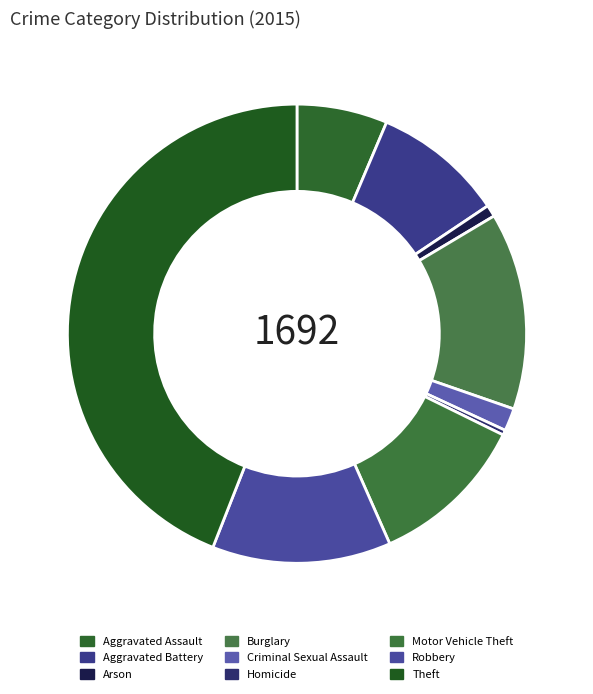

To the nearest percent, what is the average slice percentage?

11%